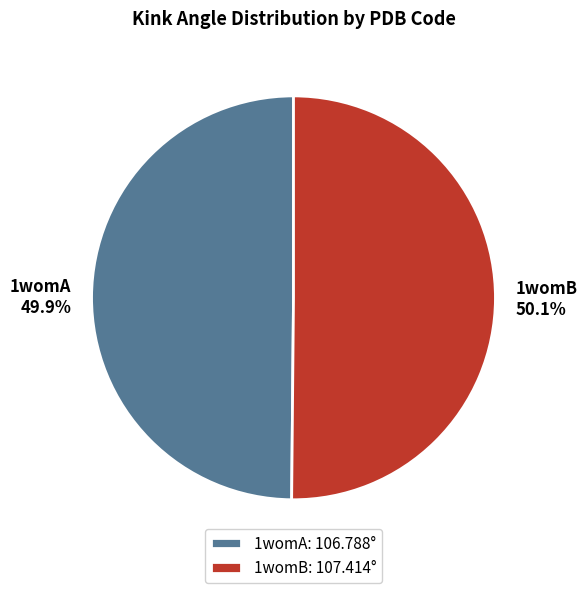

Does any single category account for the majority?

Yes